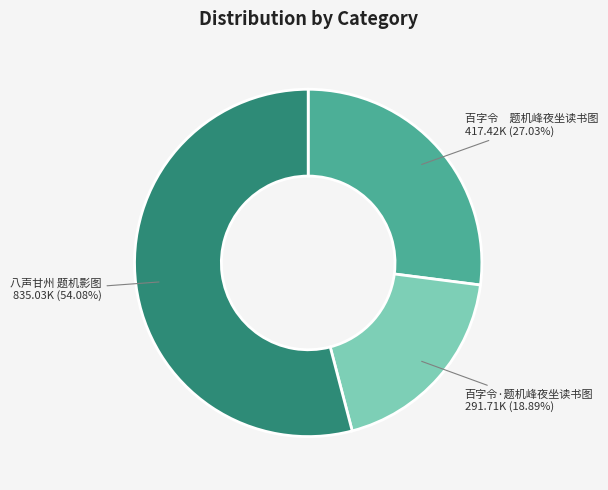

Is there a majority slice in this chart?

Yes